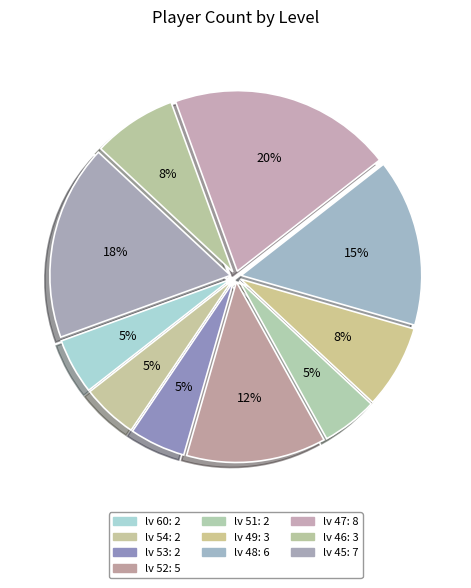

Is there a majority slice in this chart?

No